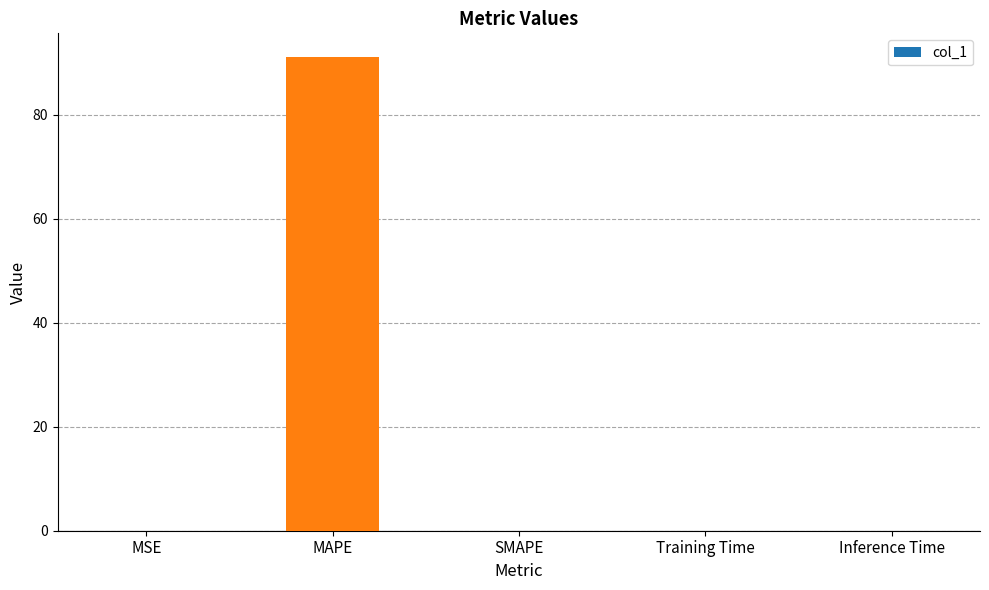

What is the sum of all values?

91.1